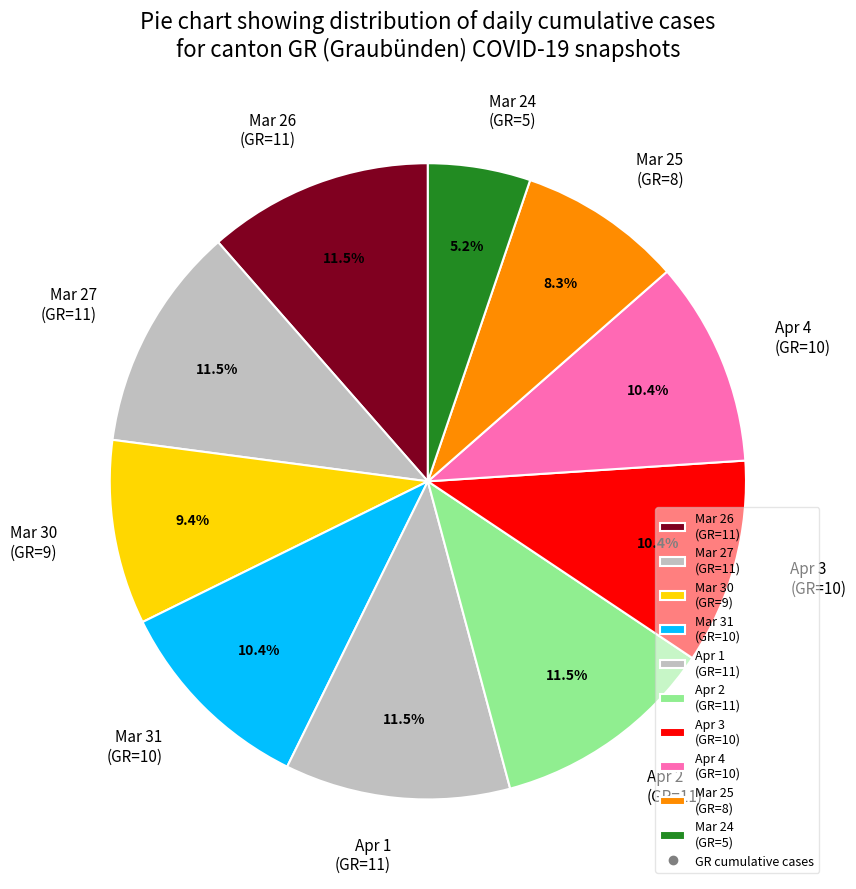

Is Apr 3 (GR=10) the majority of the pie?

No